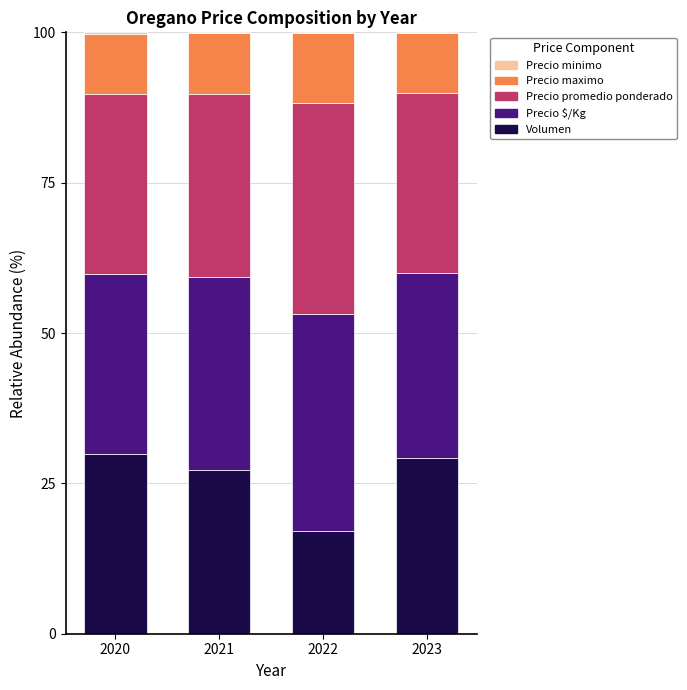

The Precio minimo series shows 5.3 at 2022. True or false?

False